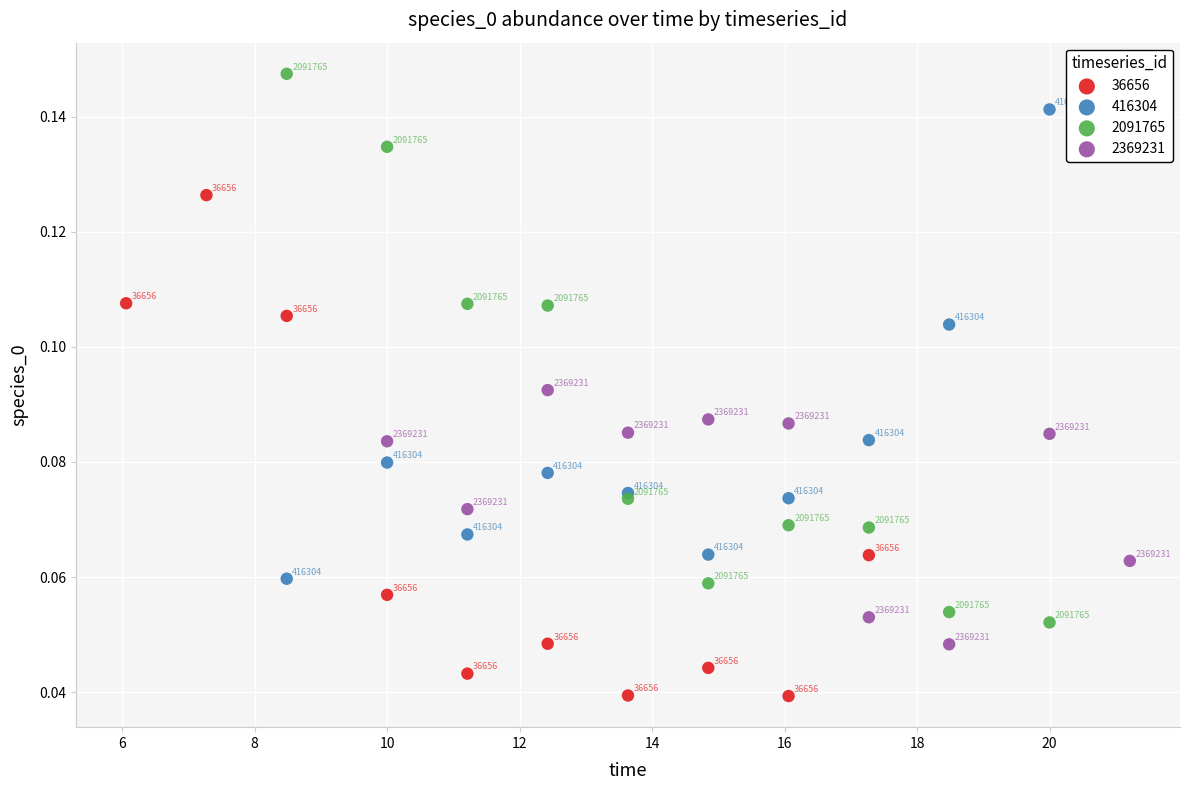

Which series has the widest spread of Y values?

2091765